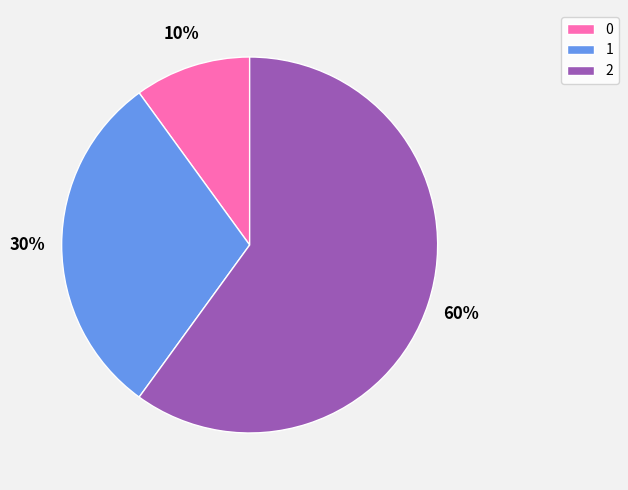

The 0 slice represents 10% of the pie. True or false?

True